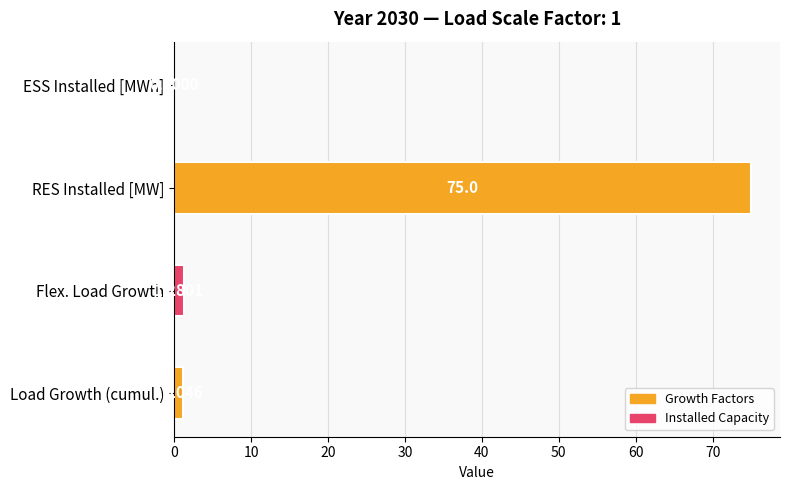

Does the chart contain stacked bars?

No